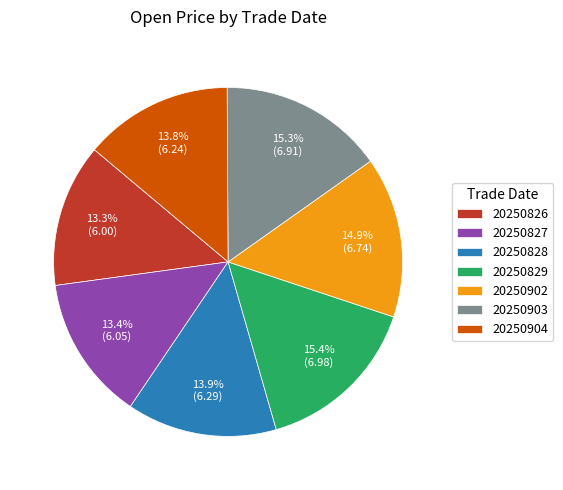

To the nearest percent, what percentage of the pie is 20250904?

14%